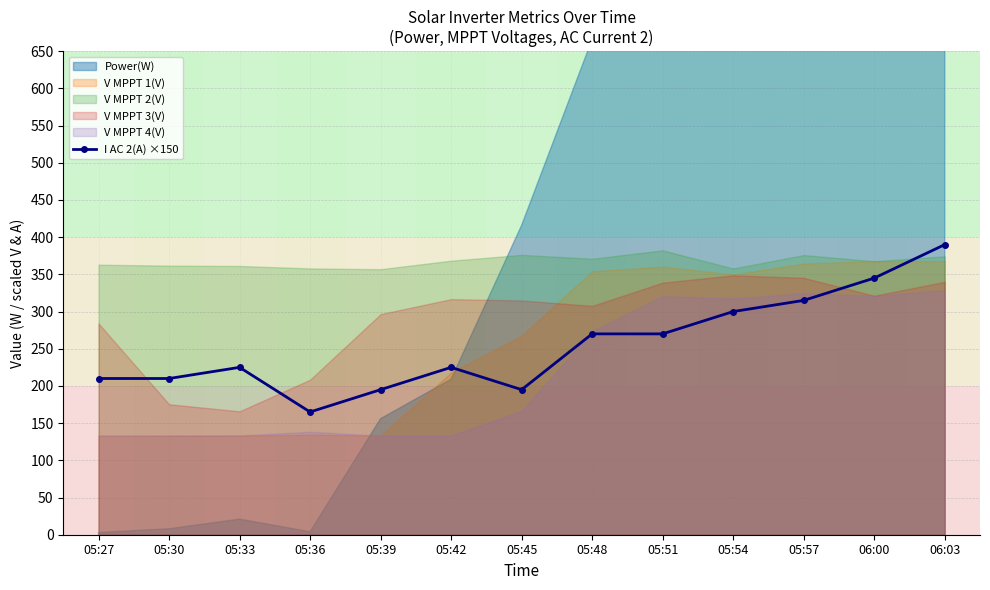

How many data points does each series have?

13